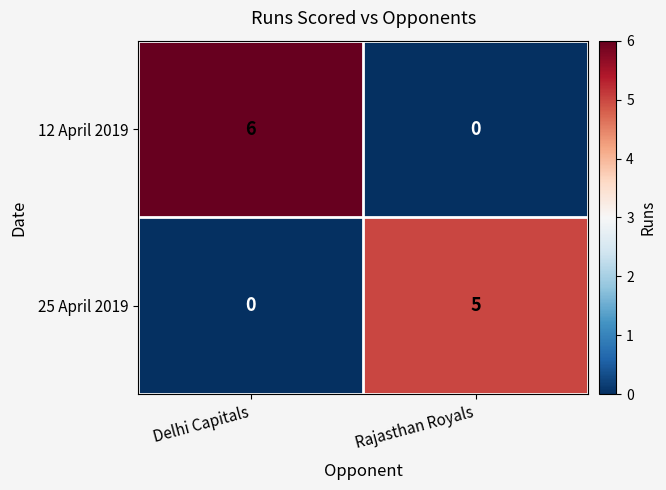

Reading left to right, list all the values displayed in this chart.

12 April 2019: Delhi Capitals=6	Rajasthan Royals=0
25 April 2019: Delhi Capitals=0	Rajasthan Royals=5